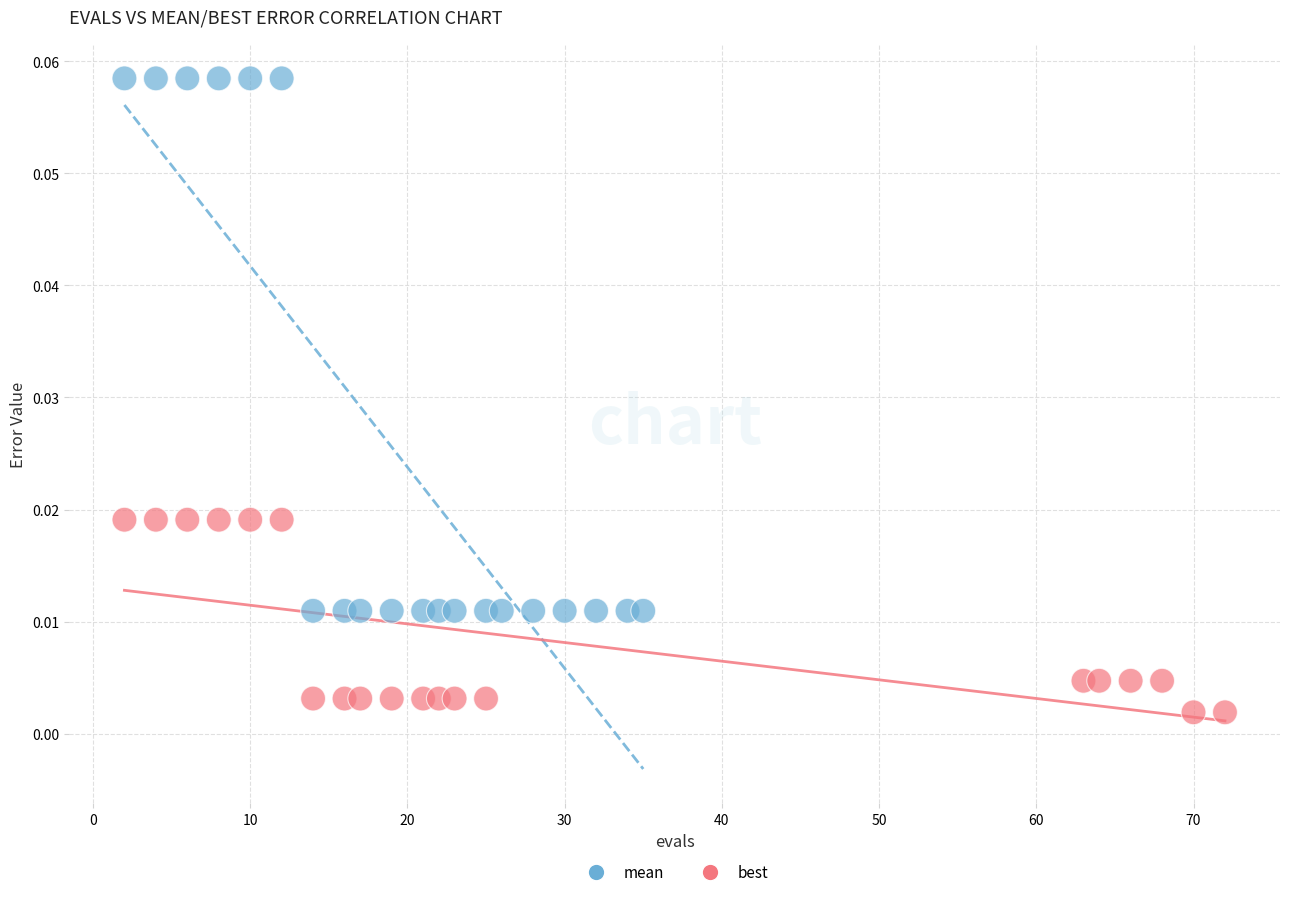

Which series reaches the maximum Y coordinate?

mean